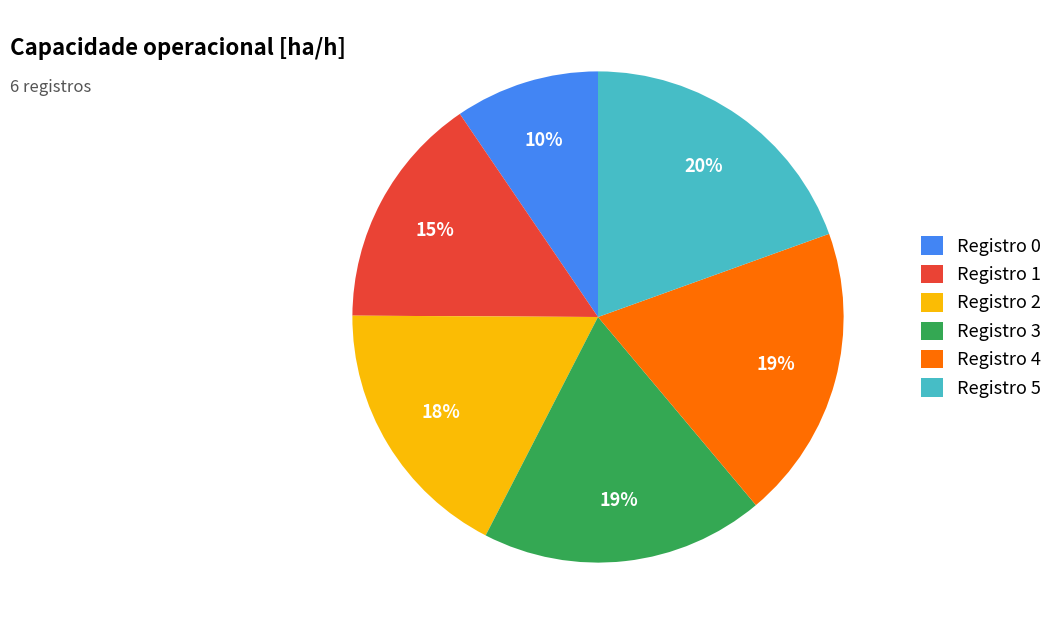

Is there a majority slice in this chart?

No